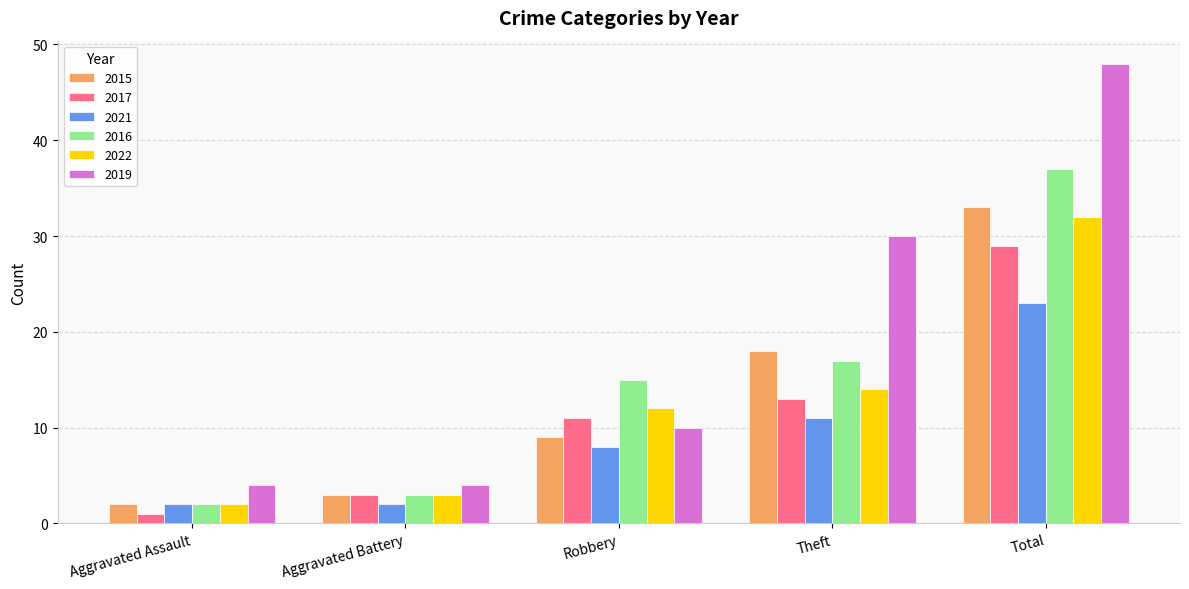

What is the approximate value of 2015 at Aggravated Battery, to the nearest 5?

5